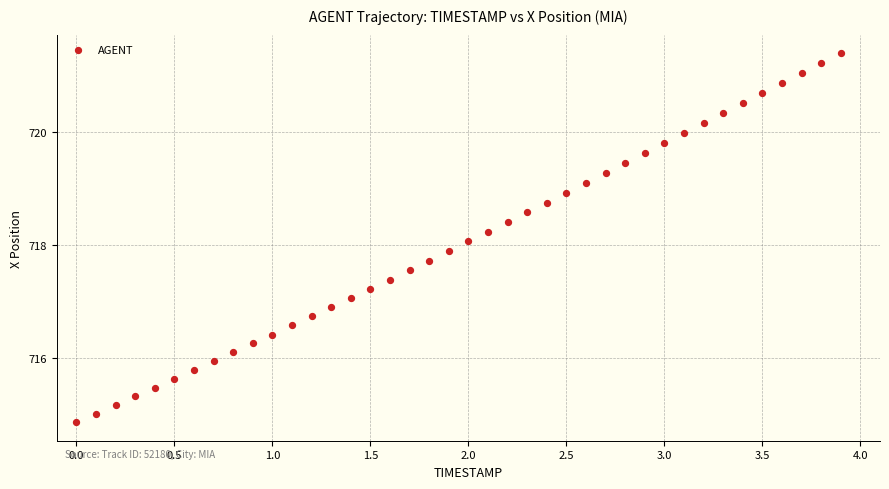

What is the range of Y values (max minus min)?

6.5